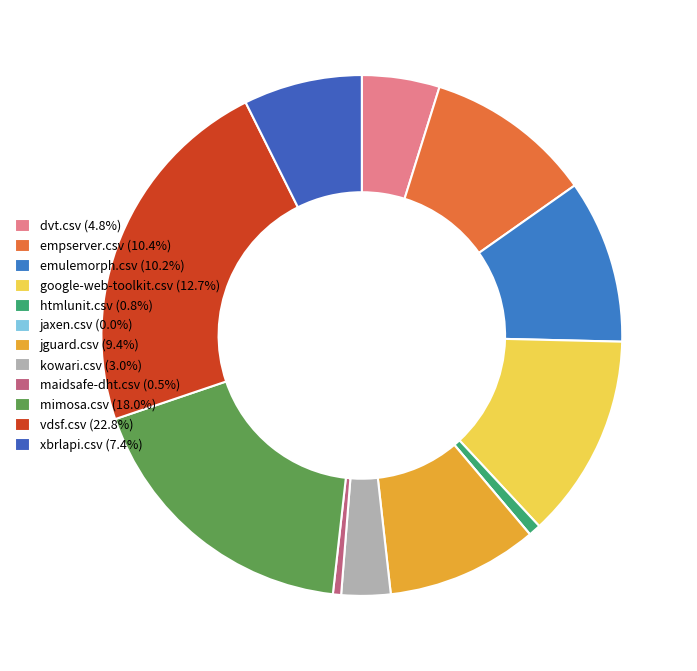

What is the smallest slice in the pie chart?

jaxen.csv